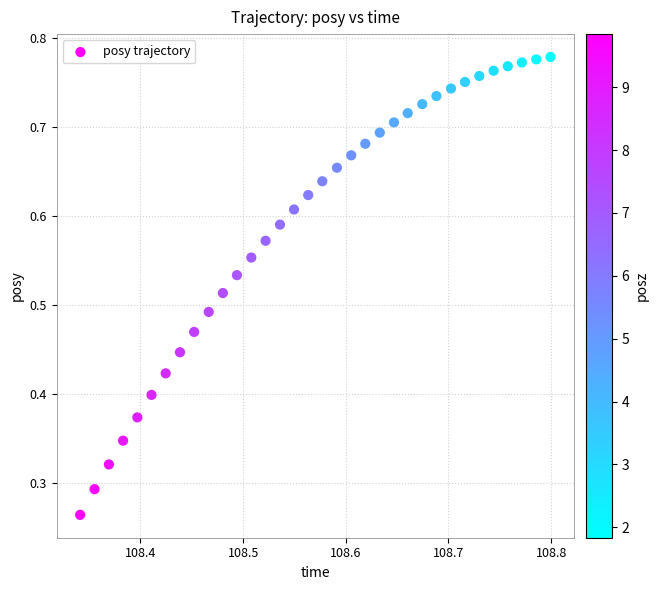

Count the number of points in this scatter plot.

34